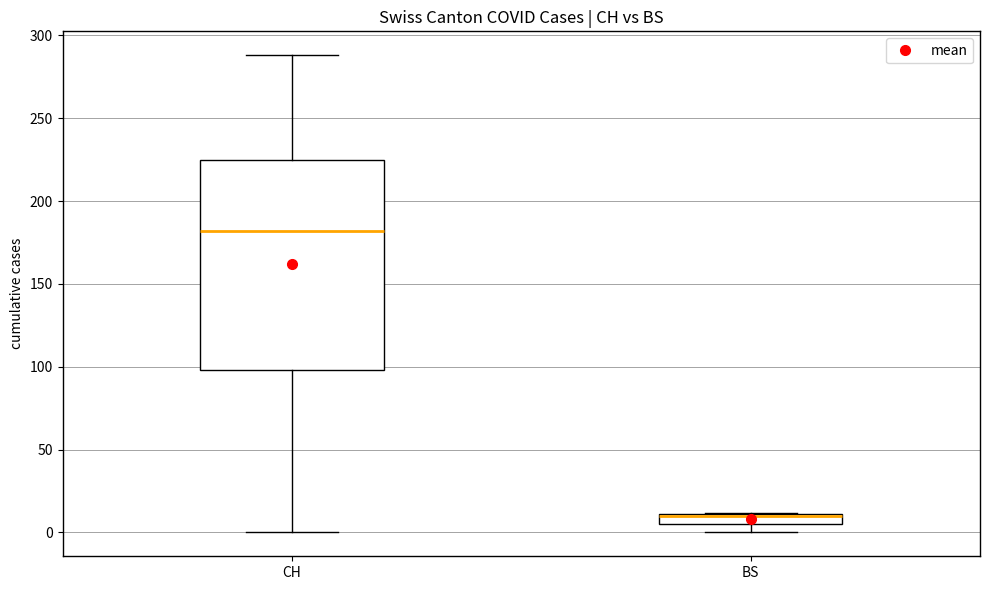

Which box is the tallest, from its lower edge to its upper edge?

CH